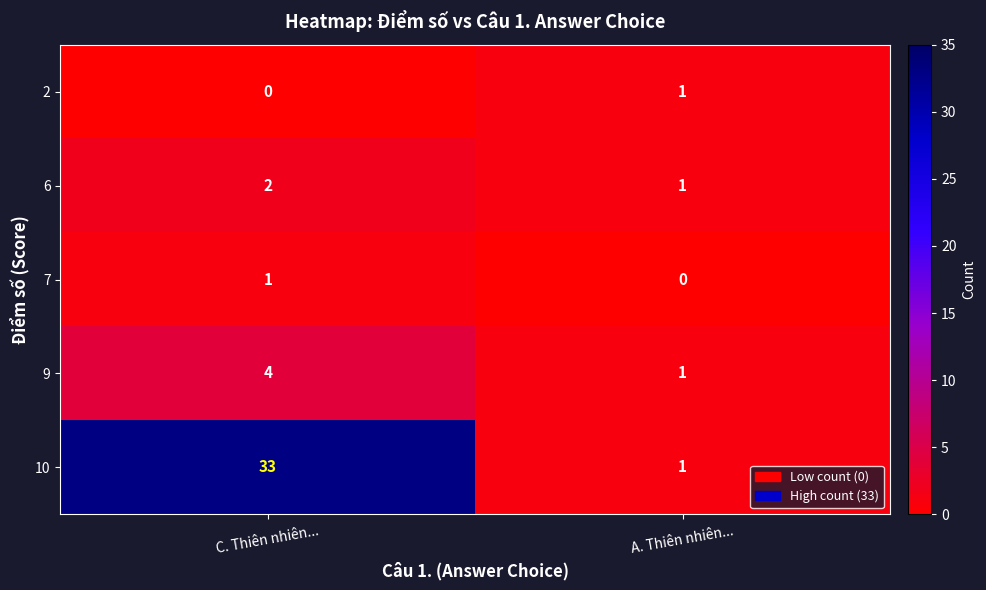

Reading left to right, transcribe all the data shown in this chart.

2: C. Thiên nhiên...=0	A. Thiên nhiên...=1
6: C. Thiên nhiên...=2	A. Thiên nhiên...=1
7: C. Thiên nhiên...=1	A. Thiên nhiên...=0
9: C. Thiên nhiên...=4	A. Thiên nhiên...=1
10: C. Thiên nhiên...=33	A. Thiên nhiên...=1